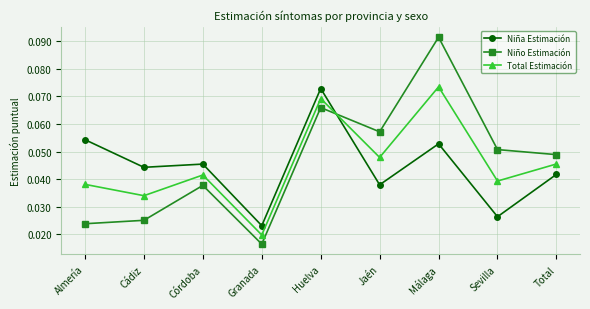

How many intersections are there between Total Estimación and Niña Estimación?

1